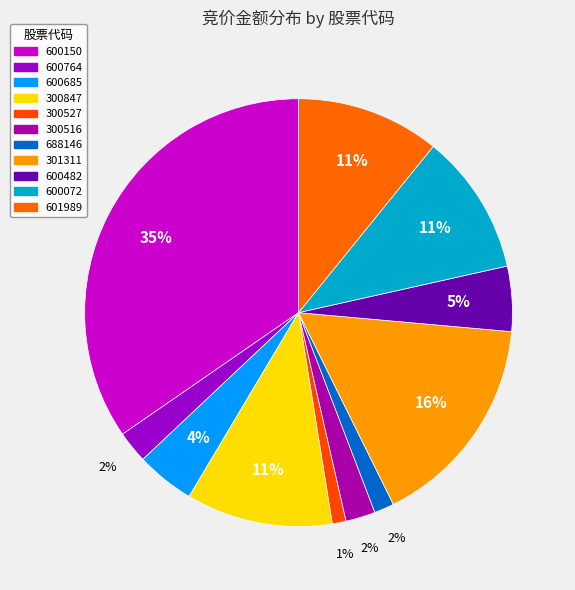

To the nearest percent, what is the average slice percentage?

9%